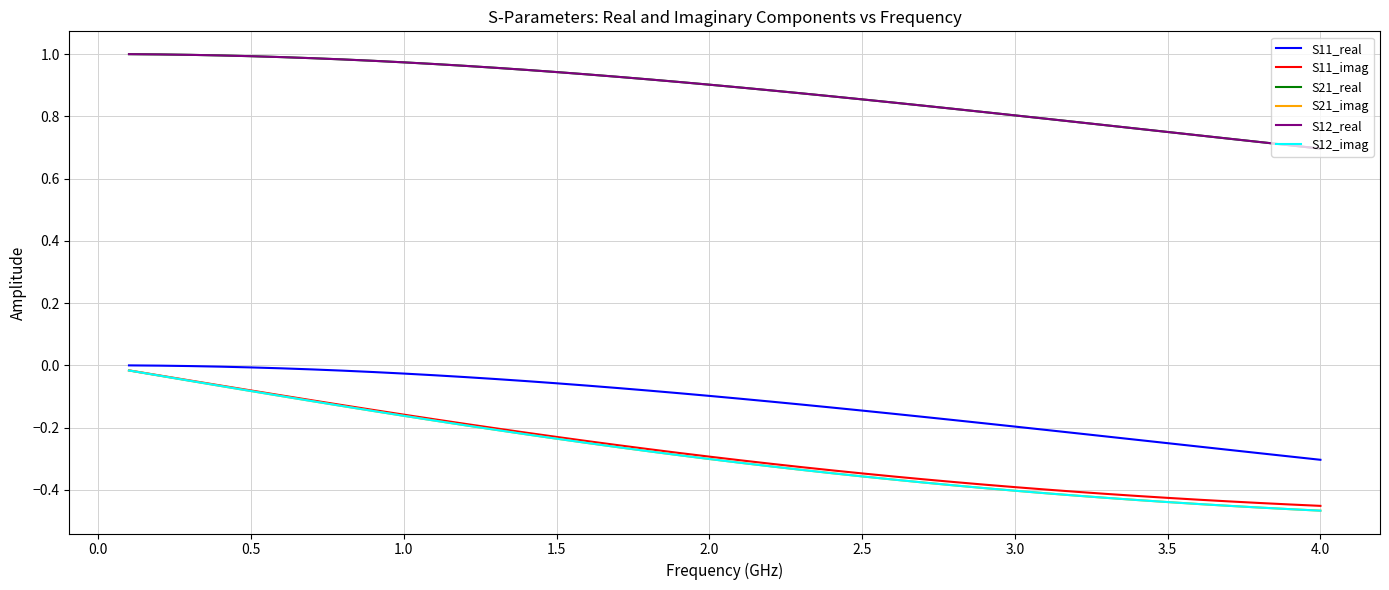

Does the chart display data point markers on the line(s)?

No